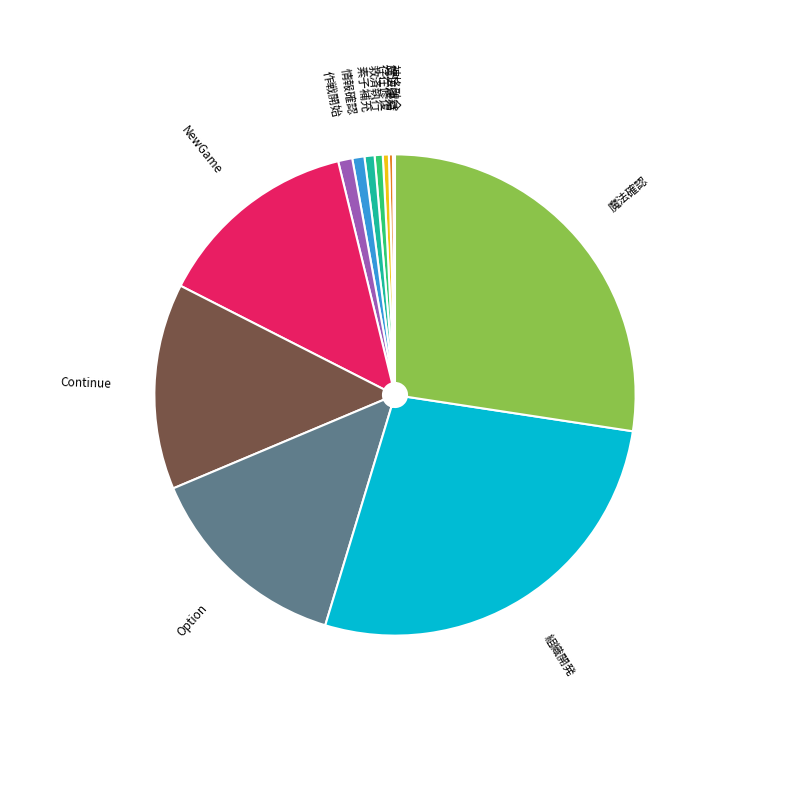

Do 救済執行 and Option together represent more than half of the pie?

No